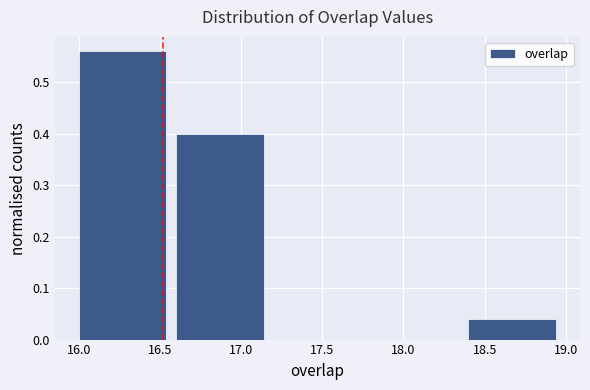

Over which range of the x-axis is the bar tallest?

16.0 to 16.6